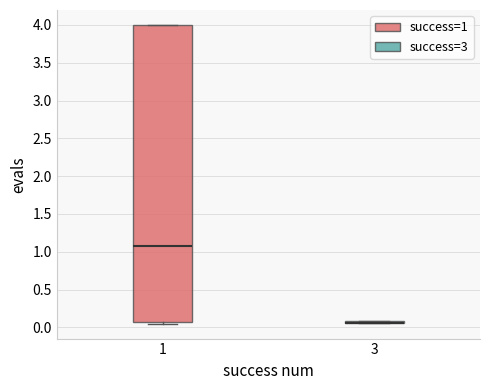

Reading left to right, read every box against the y-axis: the position of its median line, the range the box covers, and the ends of its whiskers. The values are not printed on the chart, so give them approximately, as read against the axis.

1: median 1.05, box 0.05 to 4.00, whiskers 0.05 (just below the box's lower edge) to 4.00
3: box collapsed to a line at 0.05, whiskers 0.05 to 0.10